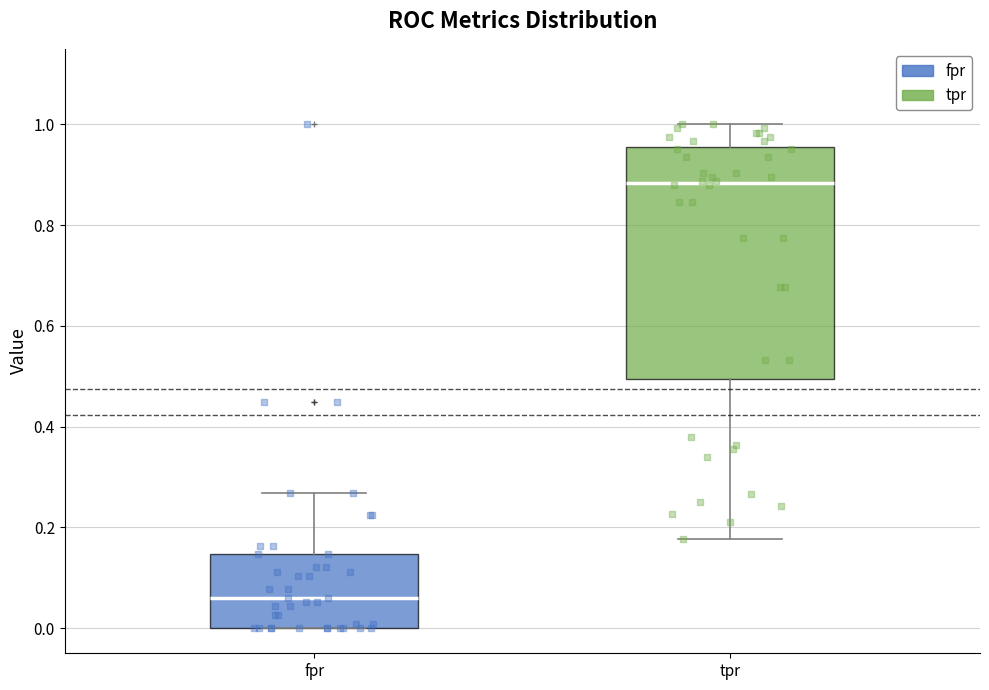

Comparing the boxes themselves (not the whiskers), which one is the tallest?

tpr